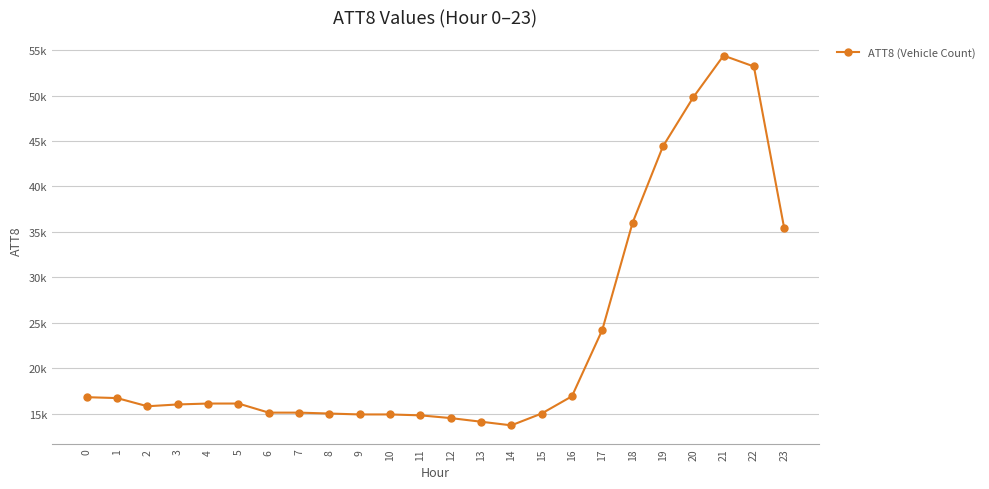

True or false: the data shows 7480 at 8.

False